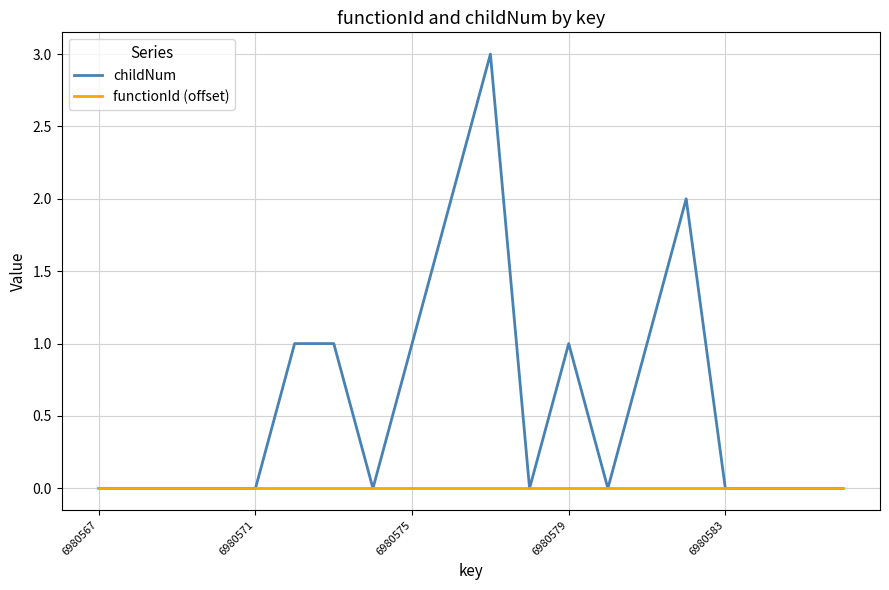

Rank the series by their average value, from highest to lowest.

childNum, functionId (offset)